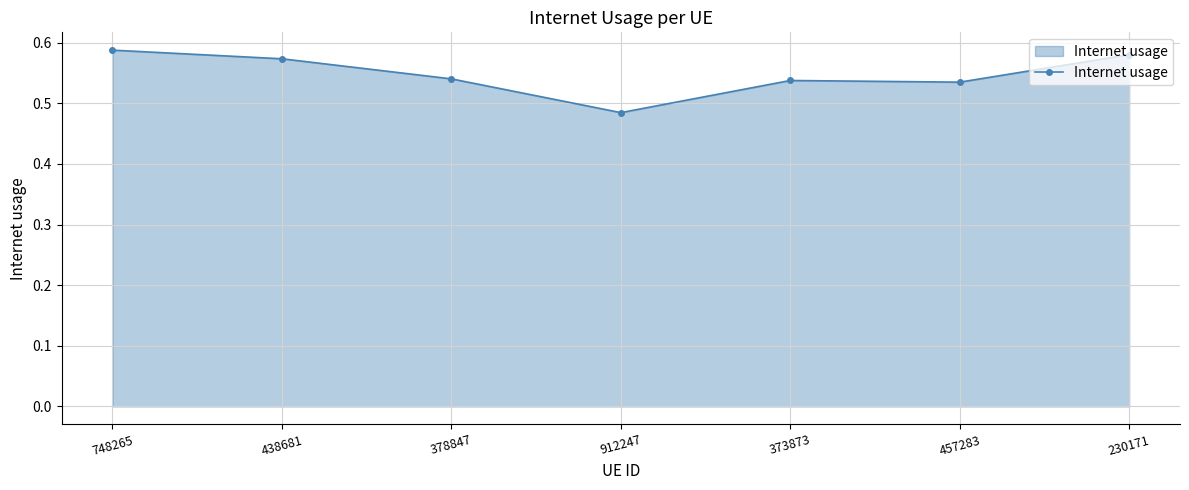

The chart shows a value of 0.9 at 230171. True or false?

False